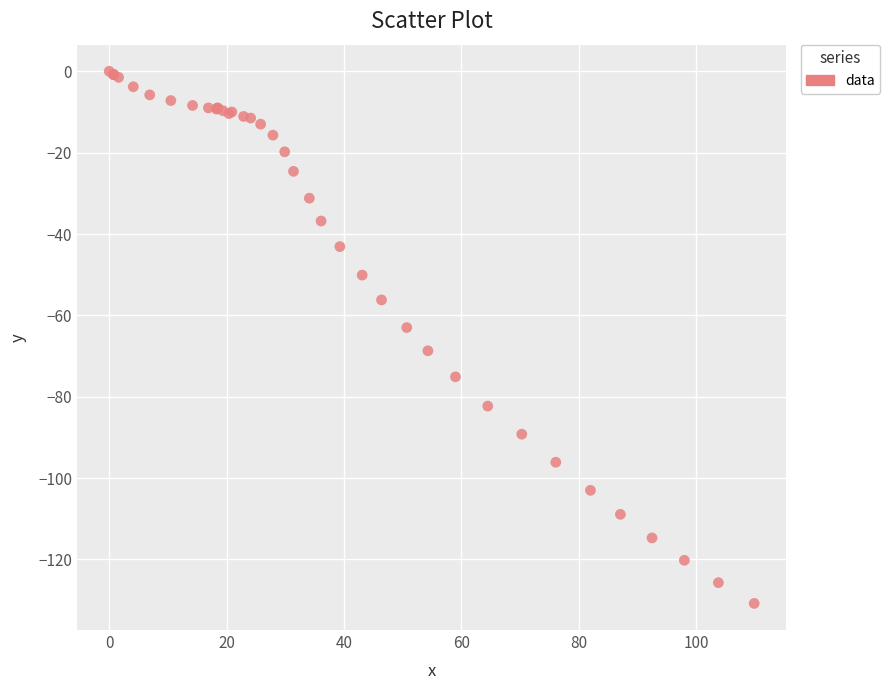

What Y value in the scatter plot is closest to -65?

-63.0